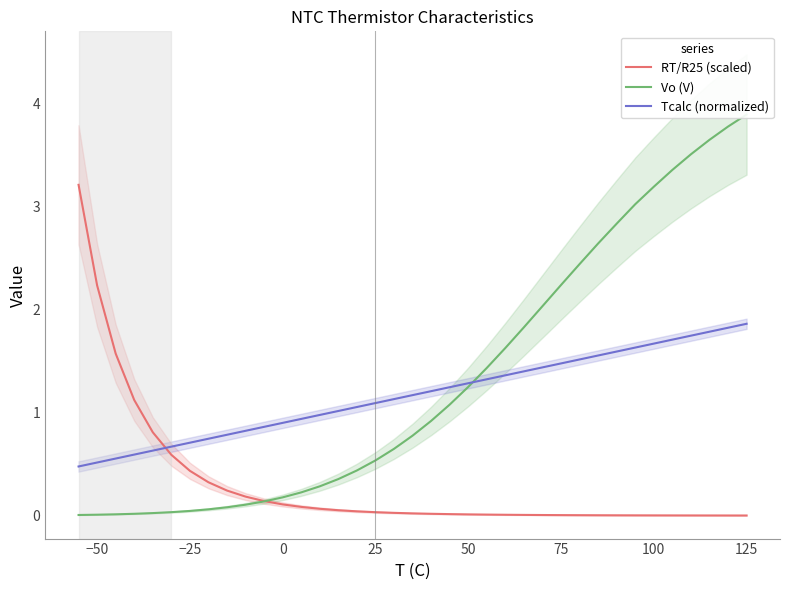

Which series changed the most between 28 and 36?

Vo (V)